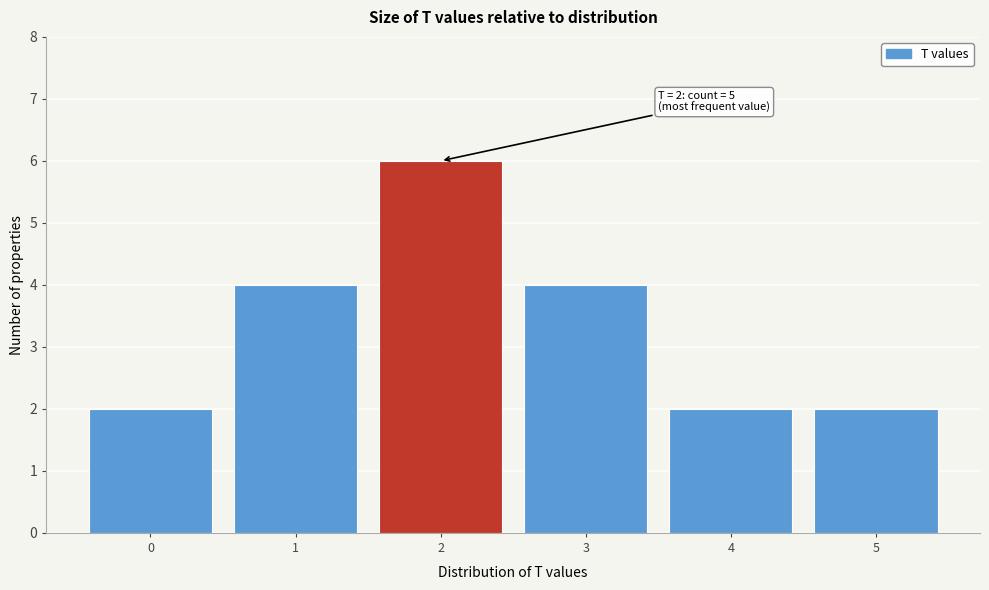

Over which range of the x-axis is the bar tallest?

1.5 to 2.5